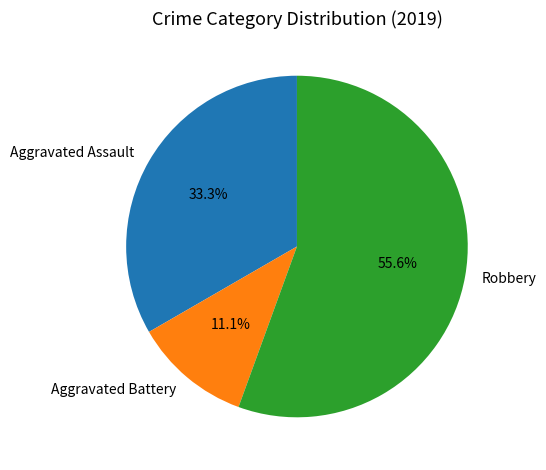

Combined, do Aggravated Assault and Aggravated Battery account for over 50%?

No